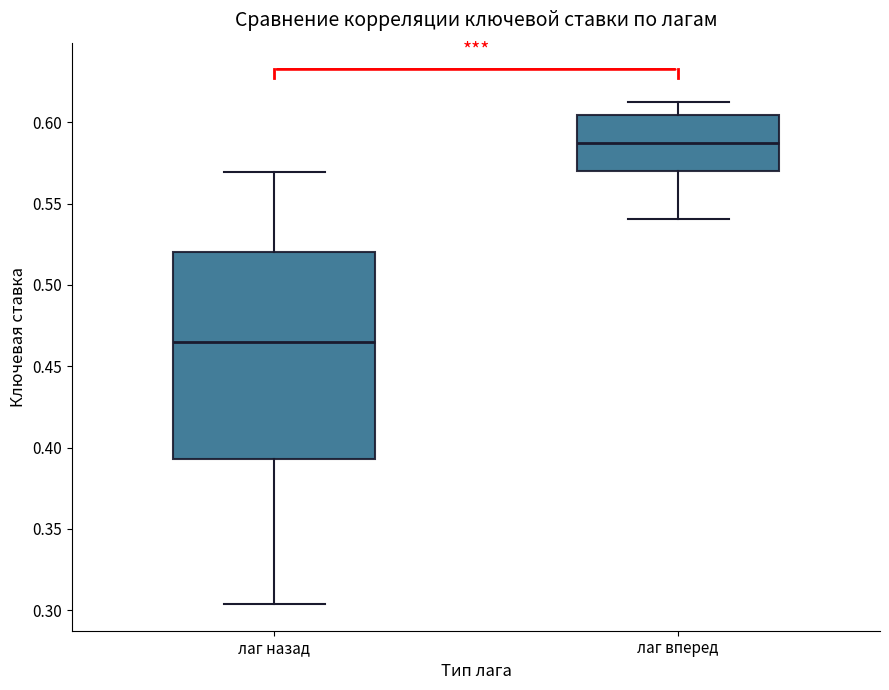

Reading left to right, transcribe this box plot: for each box, give where its median line is, the range the box spans, and where its two whiskers end, as read against the y-axis. The values are not printed on the chart, so give them approximately, as read against the axis.

лаг назад: median 0.465, box 0.395 to 0.520, whiskers 0.305 to 0.570
лаг вперед: median 0.590, box 0.570 to 0.605, whiskers 0.540 to 0.615